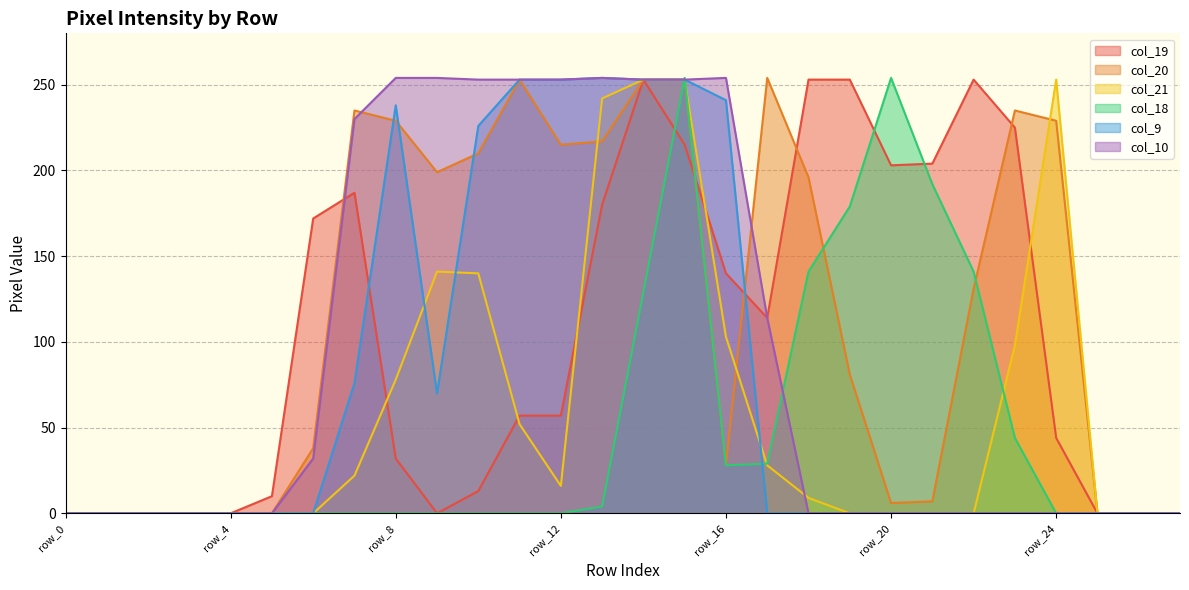

What is the difference between the highest and lowest values at row_7?

235